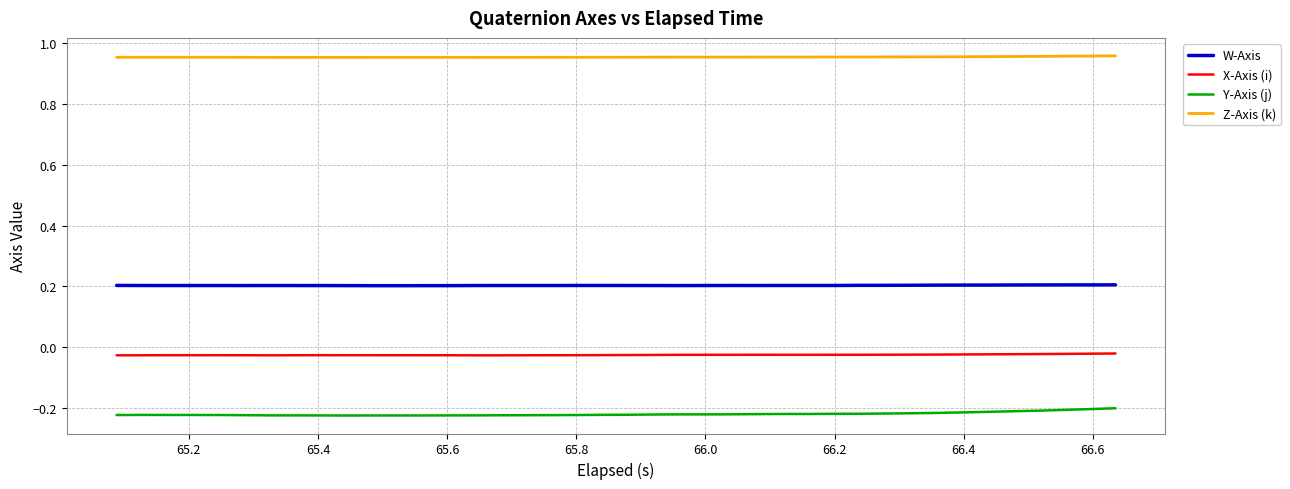

How many lines are shown in the chart?

4